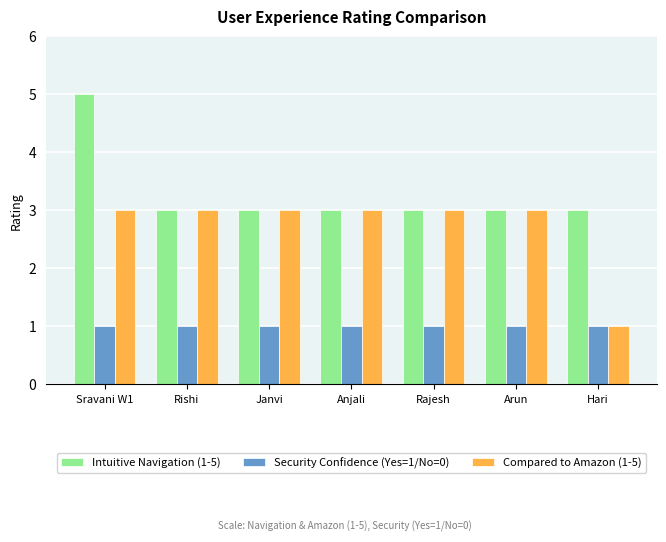

Count the Intuitive Navigation (1-5) values in the range 3 to 4.

6